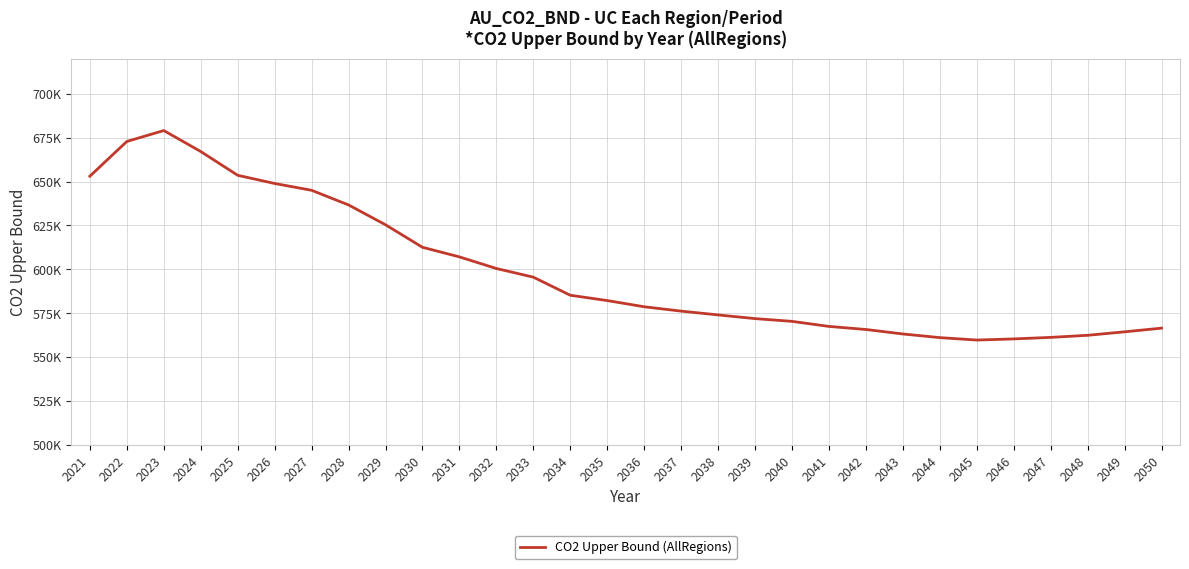

List the labels in order of value, largest first.

2023, 2022, 2024, 2025, 2021, 2026, 2027, 2028, 2029, 2030, 2031, 2032, 2033, 2034, 2035, 2036, 2037, 2038, 2039, 2040, 2041, 2050, 2042, 2049, 2043, 2048, 2047, 2044, 2046, 2045